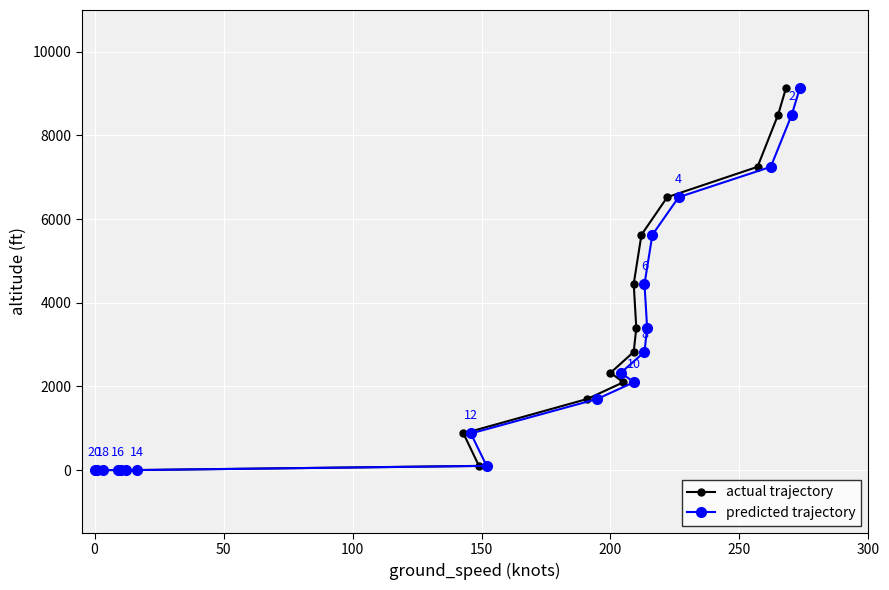

At how many categories does at least one series exceed 6901?

3